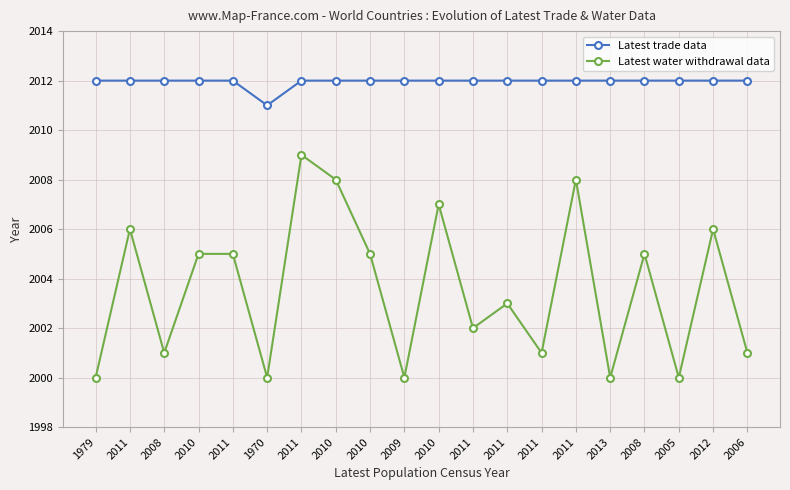

What is the smallest value displayed?

2000